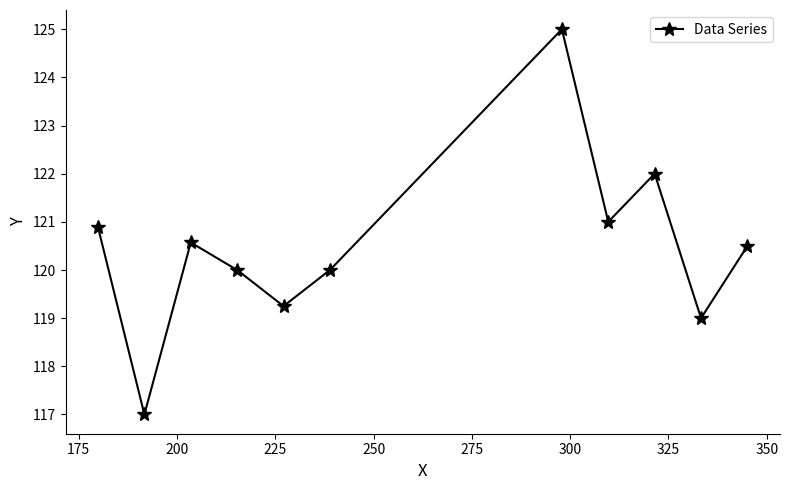

True or false: there are more than 2 points higher than both neighbors.

True